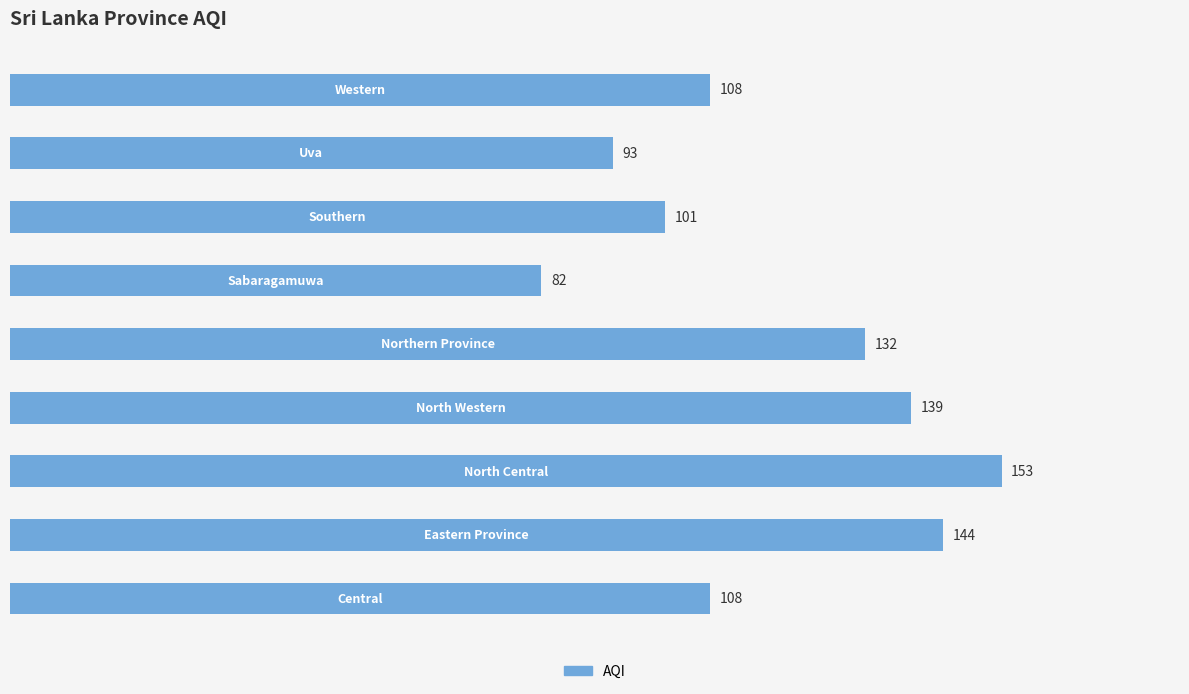

Are the bars grouped side by side (vs. stacked)?

No